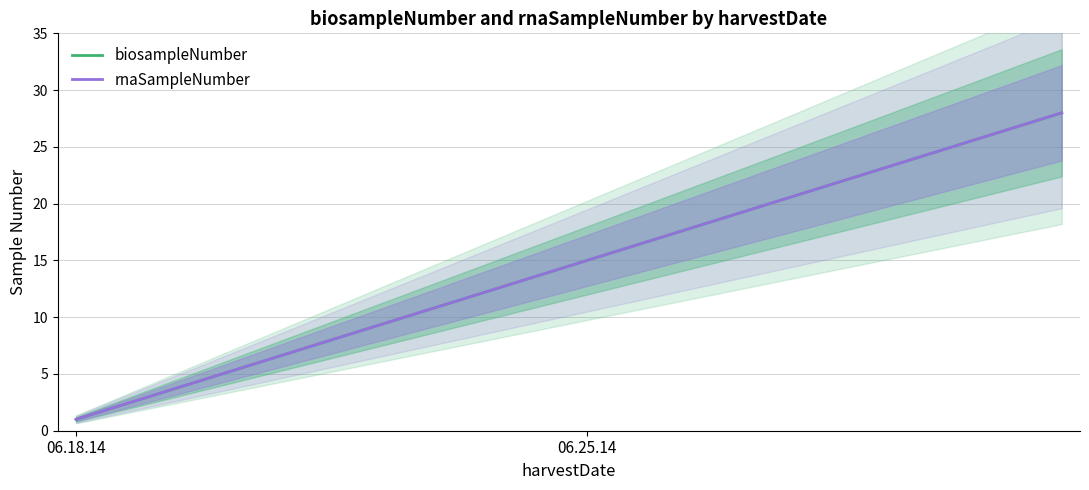

What is the greatest value displayed?

28